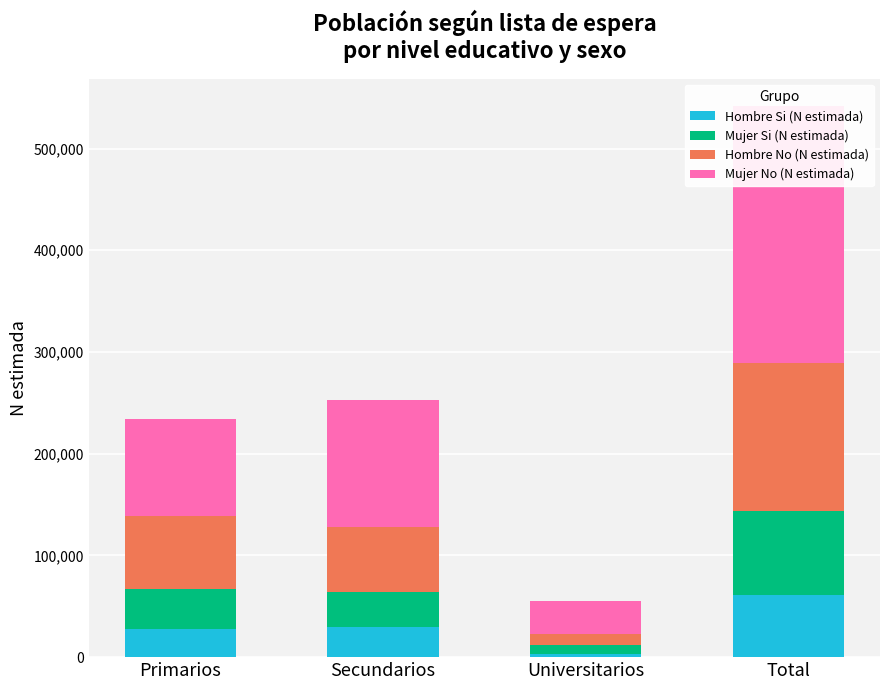

List the series in order of their peak value, highest first.

Mujer No (N estimada), Hombre No (N estimada), Mujer Si (N estimada), Hombre Si (N estimada)